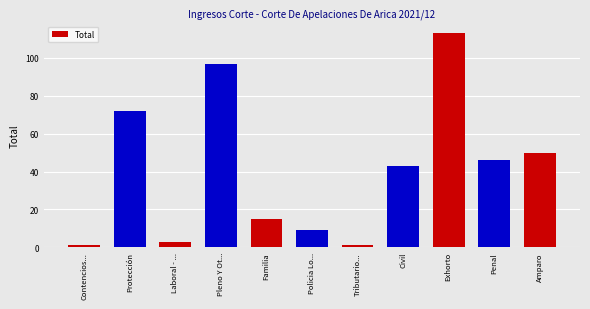

How many bars are there in total?

11